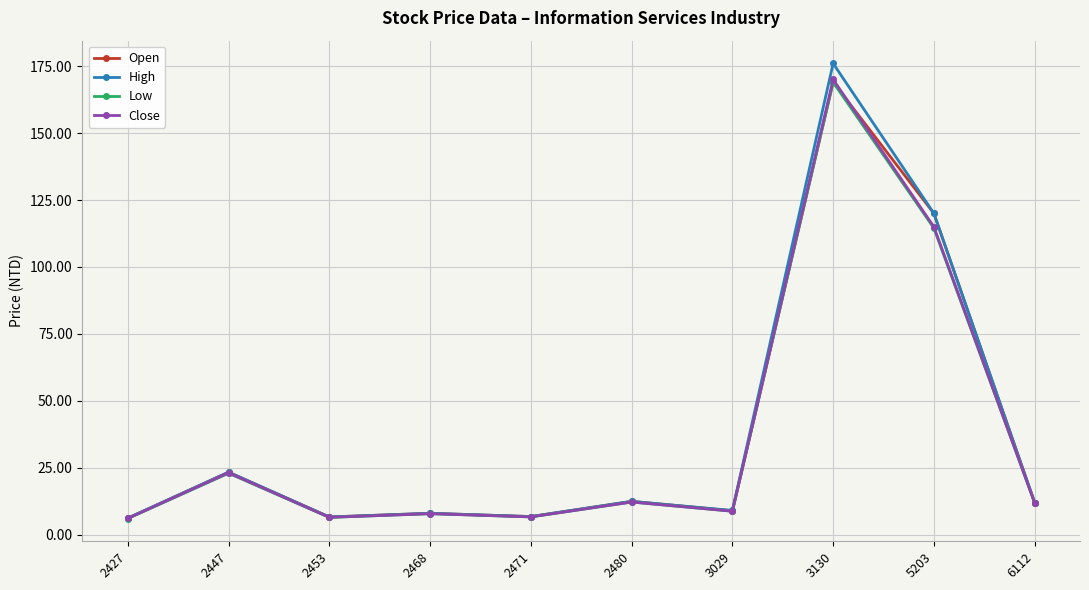

At which category is the sum across all series the highest?

3130